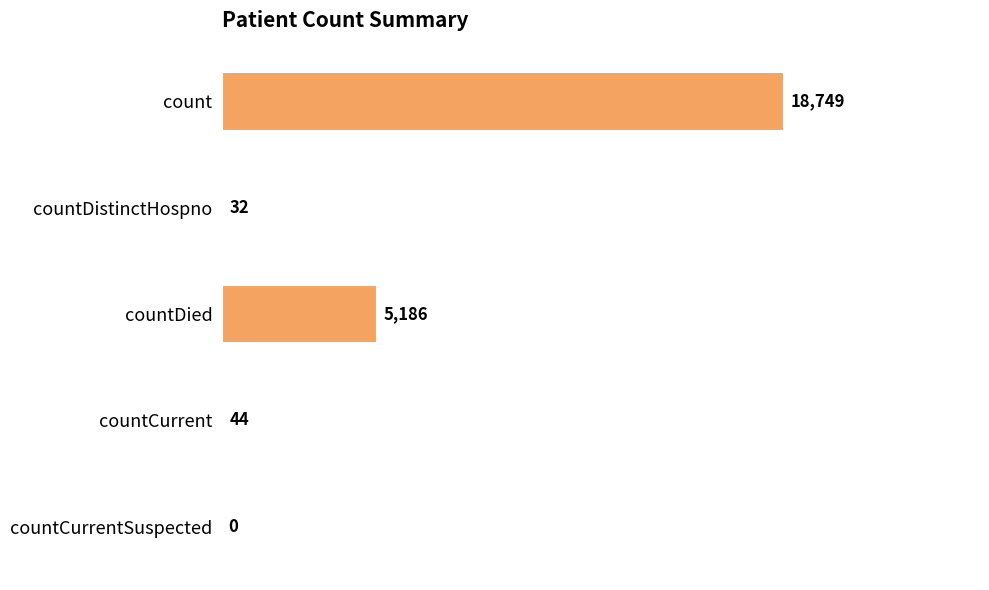

Where is the data nearest to the value 9374?

countDied